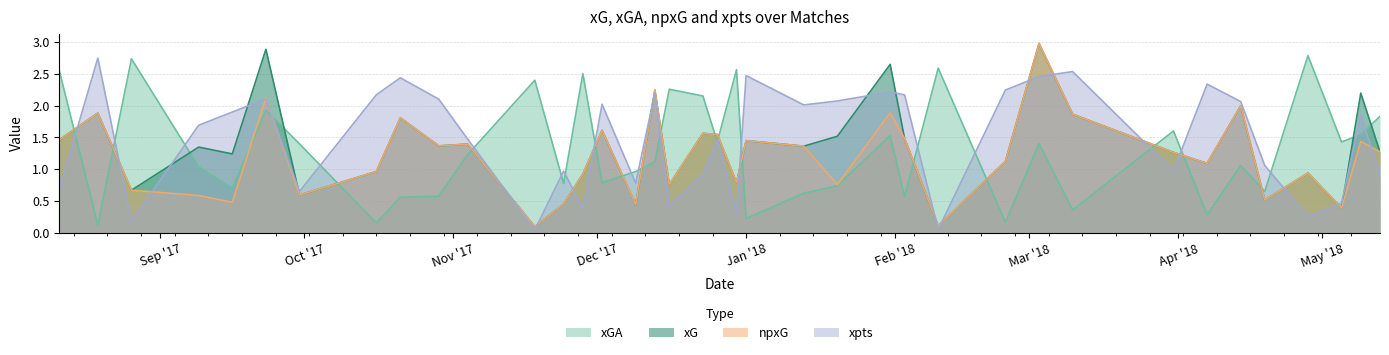

How many intersections are there between xGA and xpts?

22